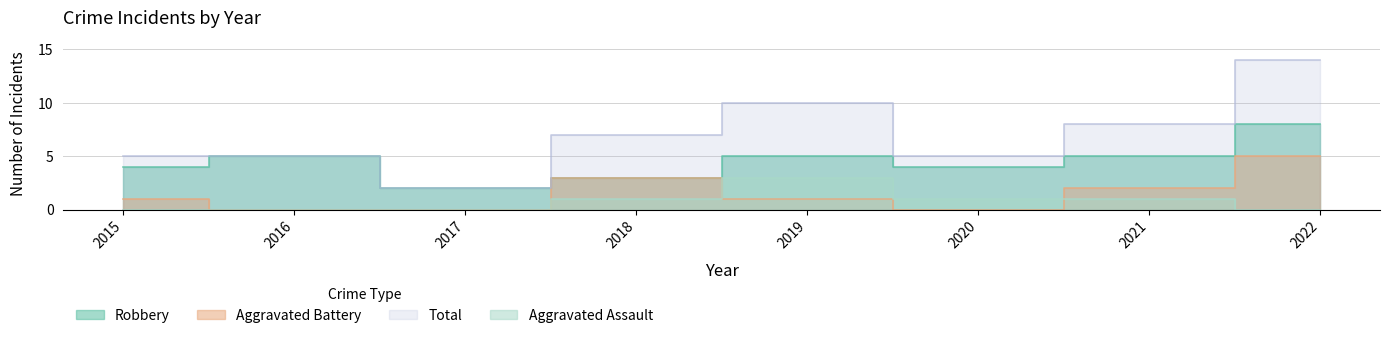

Read the Robbery value at 2022.

8